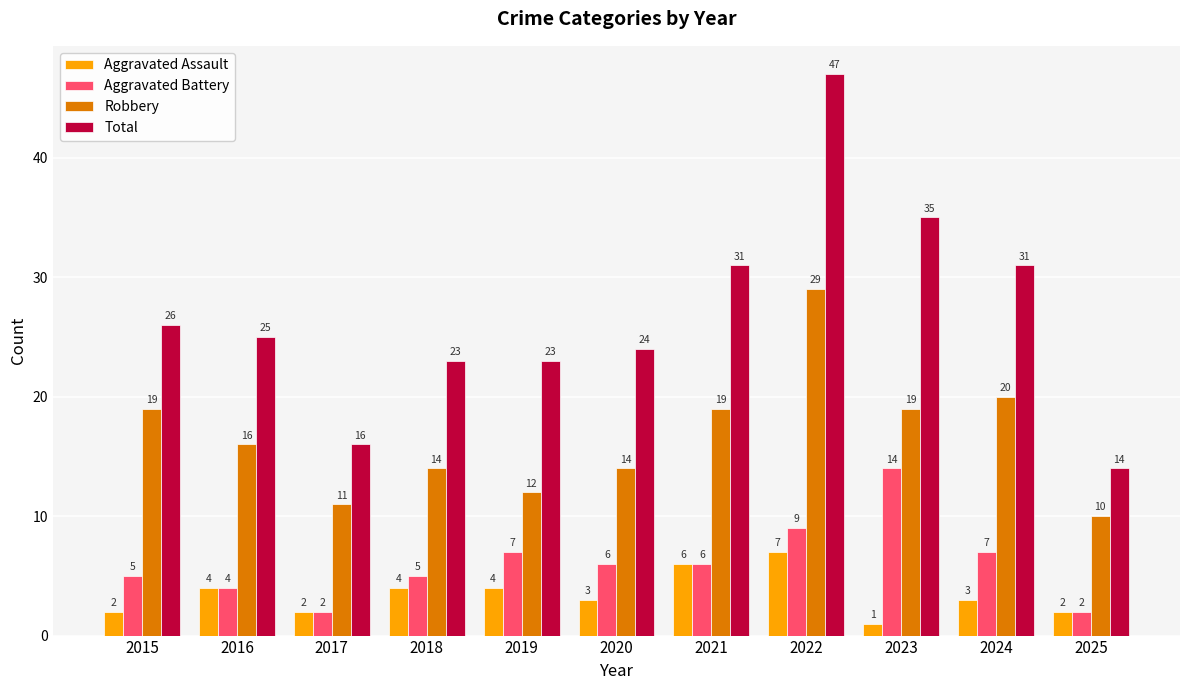

What is the value of the Aggravated Battery bar at the 11th from the left?

2